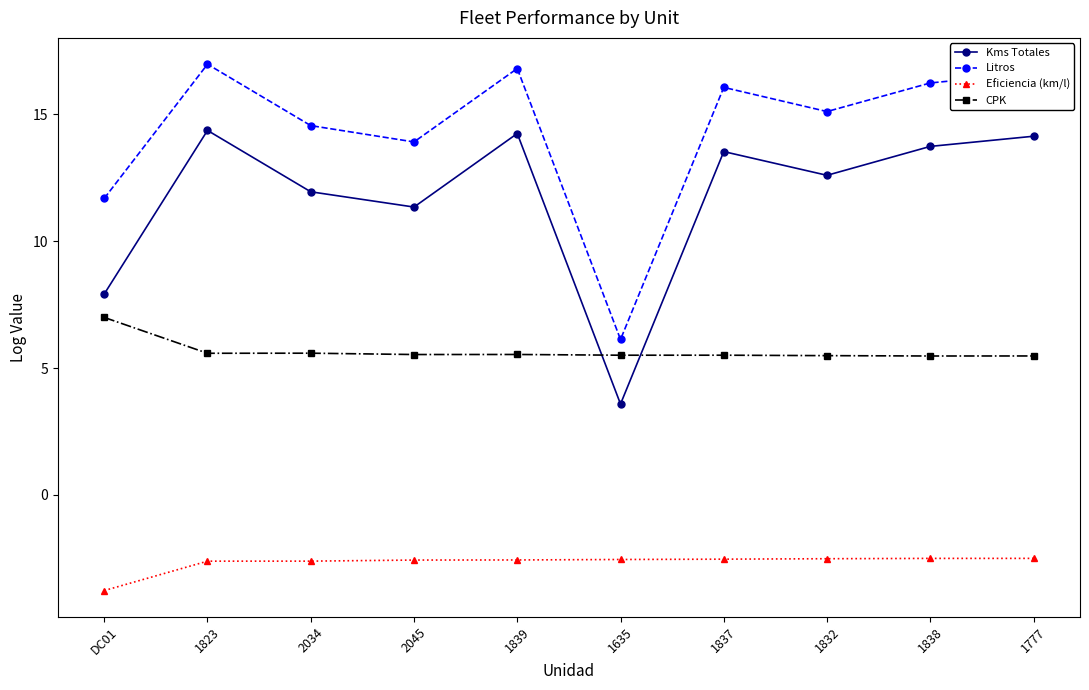

How many series are shown in this chart?

4